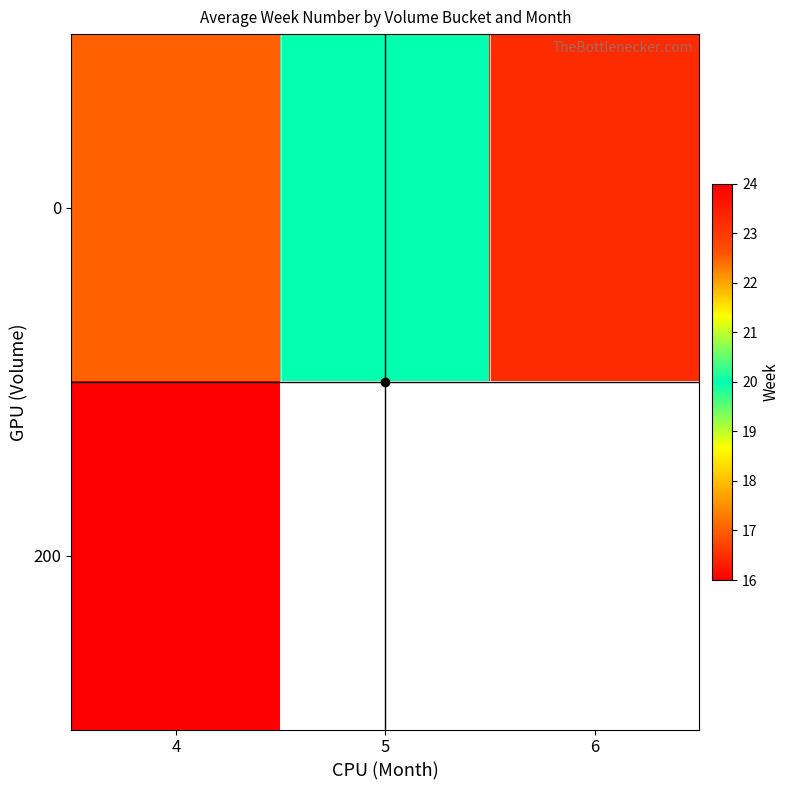

Where is 0 nearest to the value 20?

5